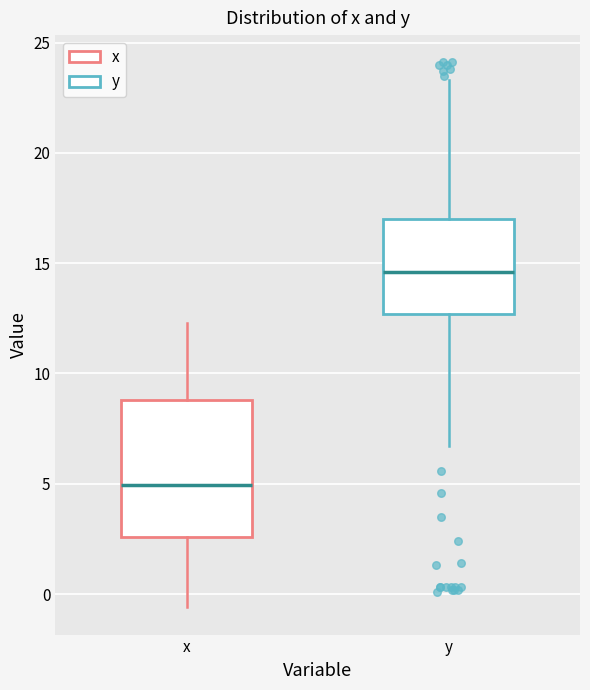

Reading left to right, read every box against the y-axis: the position of its median line, the range the box covers, and the ends of its whiskers. The values are not printed on the chart, so give them approximately, as read against the axis.

x: median 5.0, box 2.5 to 9.0, whiskers -0.5 to 12.5
y: median 14.5, box 12.5 to 17.0, whiskers 6.5 to 23.5